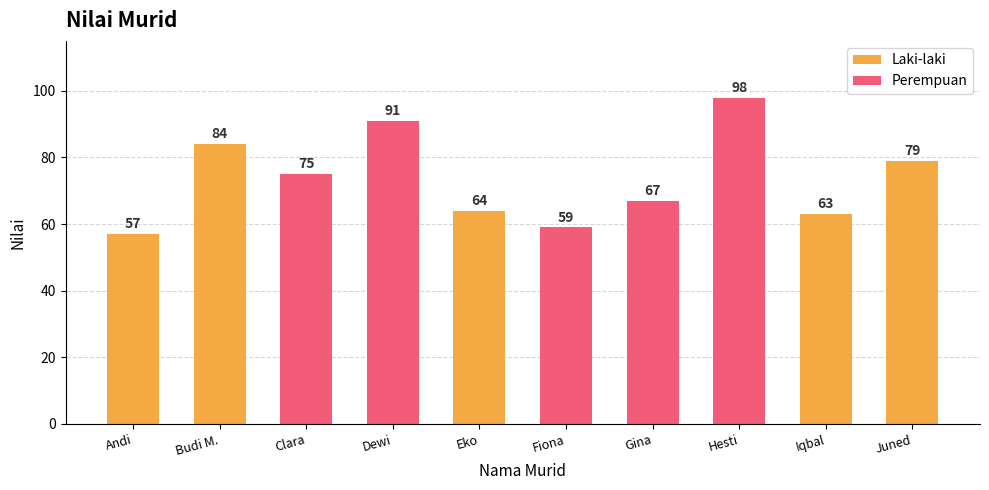

Reading left to right, transcribe all the data shown in this chart.

Laki-laki: Andi=57	Budi M.=84	Clara=0	Dewi=0	Eko=64	Fiona=0	Gina=0	Hesti=0	Iqbal=63	Juned=79
Perempuan: Andi=0	Budi M.=0	Clara=75	Dewi=91	Eko=0	Fiona=59	Gina=67	Hesti=98	Iqbal=0	Juned=0